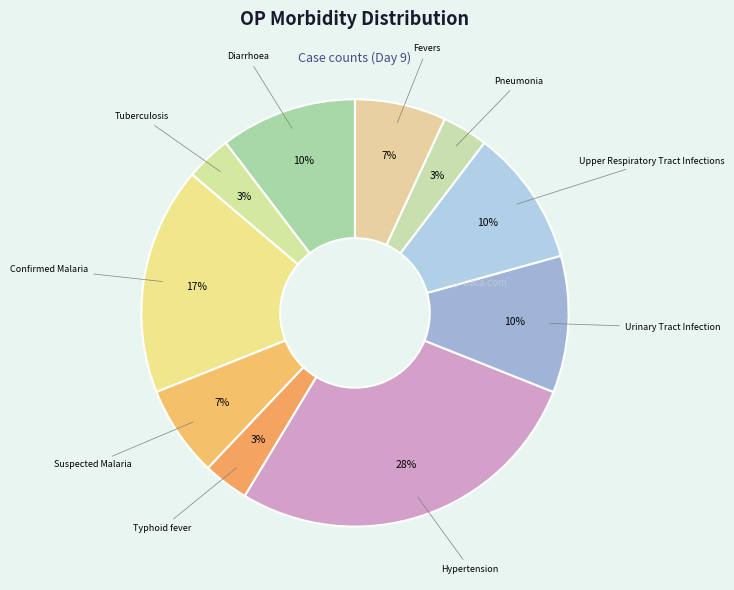

What is the smallest slice in the pie chart?

Tuberculosis